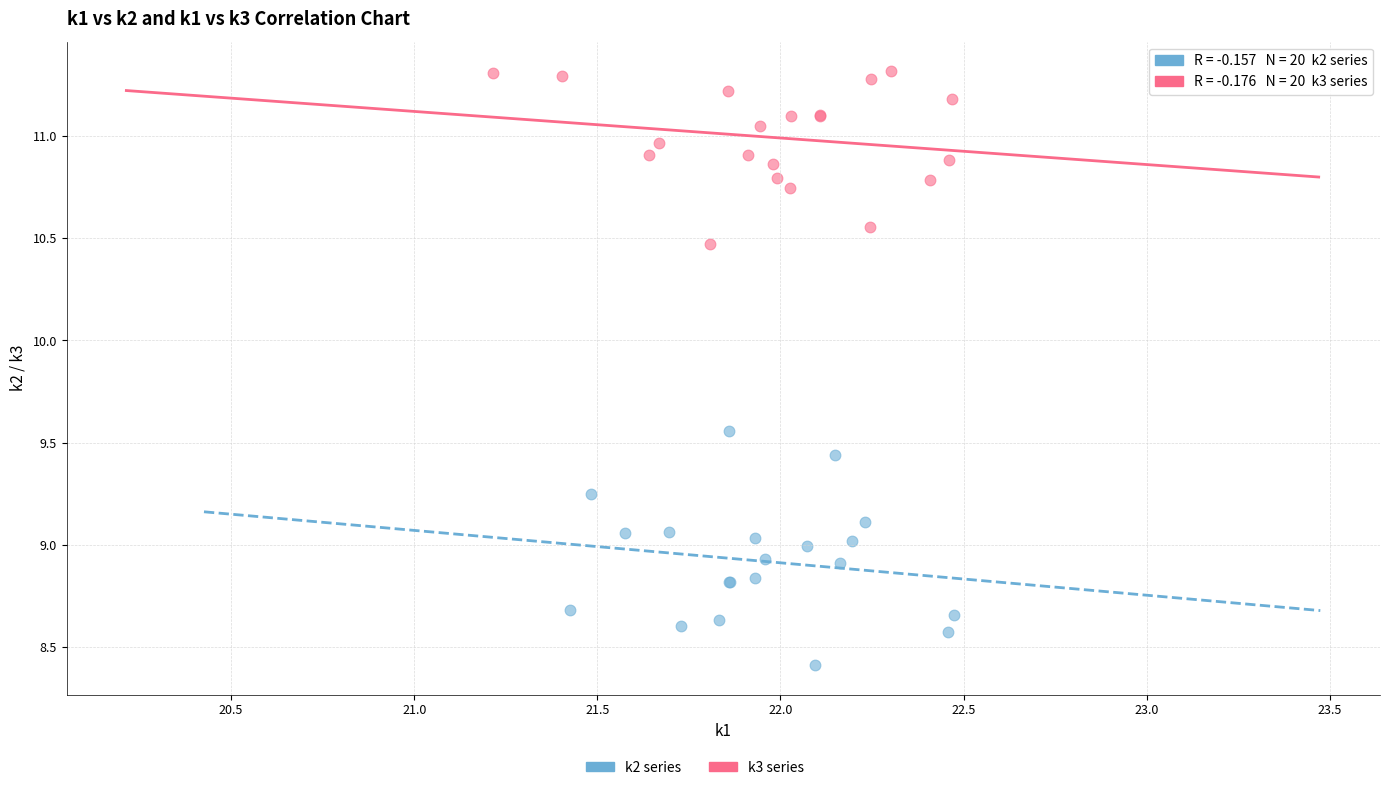

Which series reaches the minimum Y coordinate?

k2 series